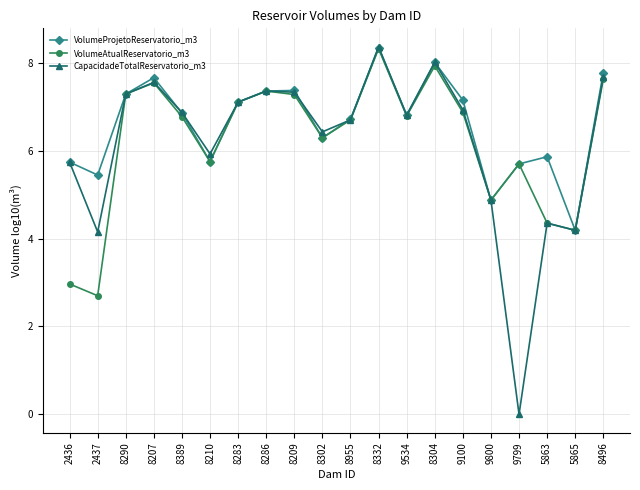

At which label does VolumeProjetoReservatorio_m3 first exceed 6?

8290